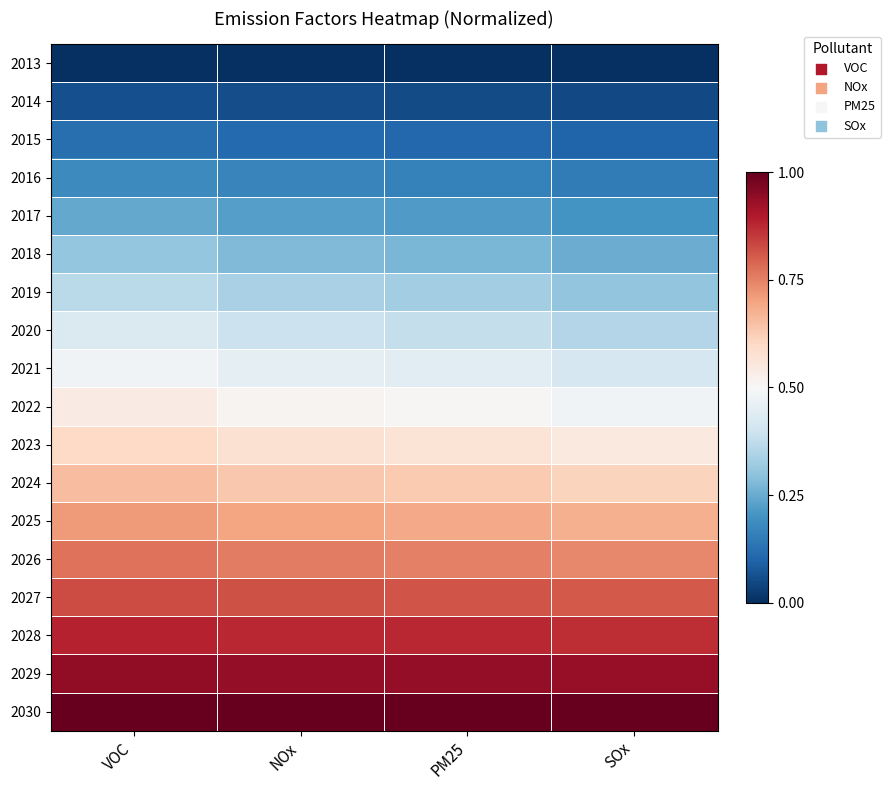

What is the spread (max minus min) of values at VOC?

1.0